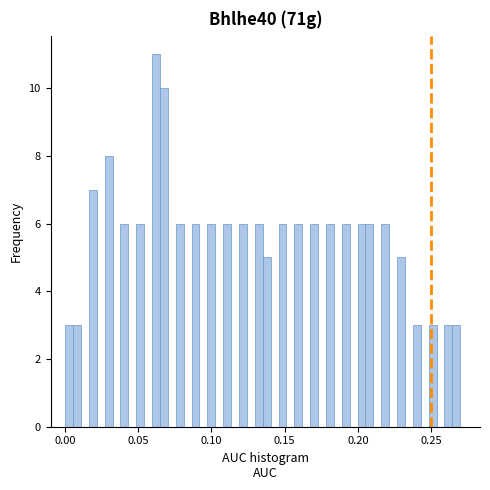

Around what value on the x-axis is the tallest bar? Give the approximate position of its centre, as read against the axis.

0.060